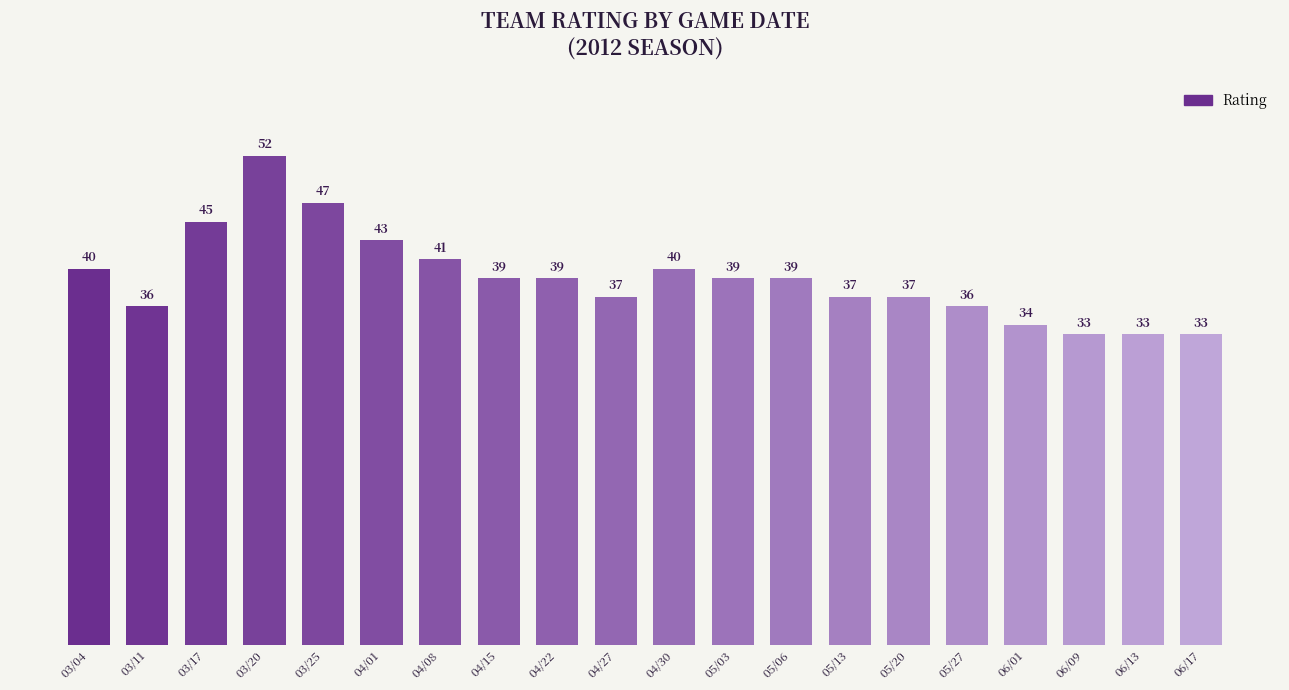

What is the greatest value displayed?

52